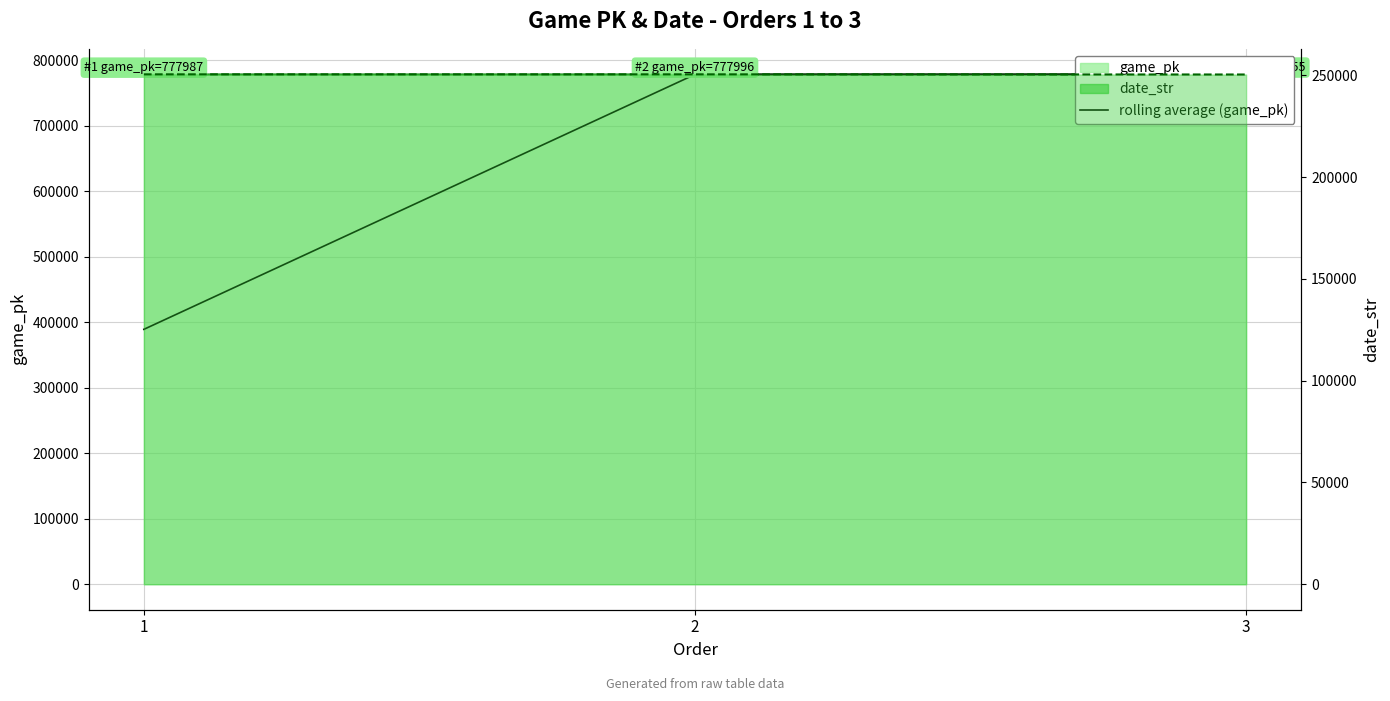

Which category has the lowest value across all series?

1